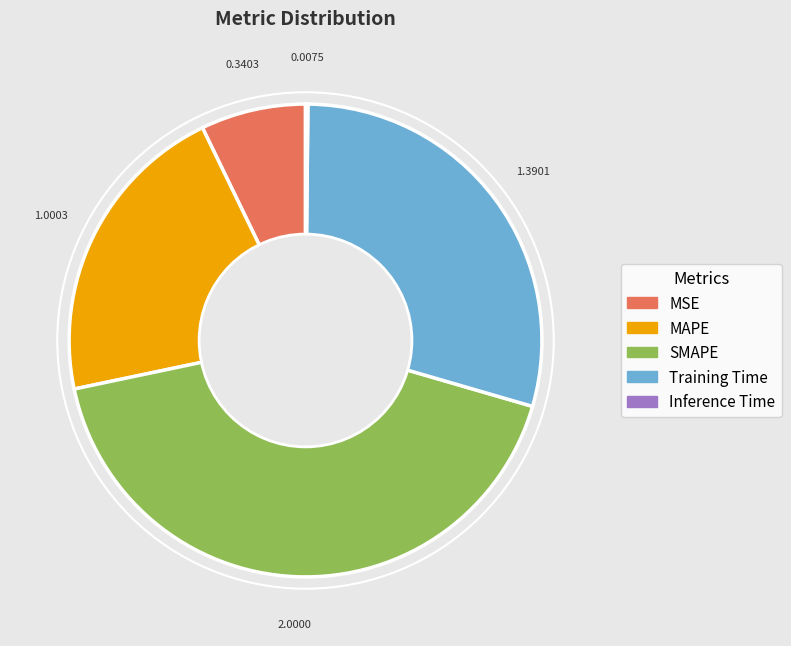

True or false: SMAPE accounts for 35% of the total.

False